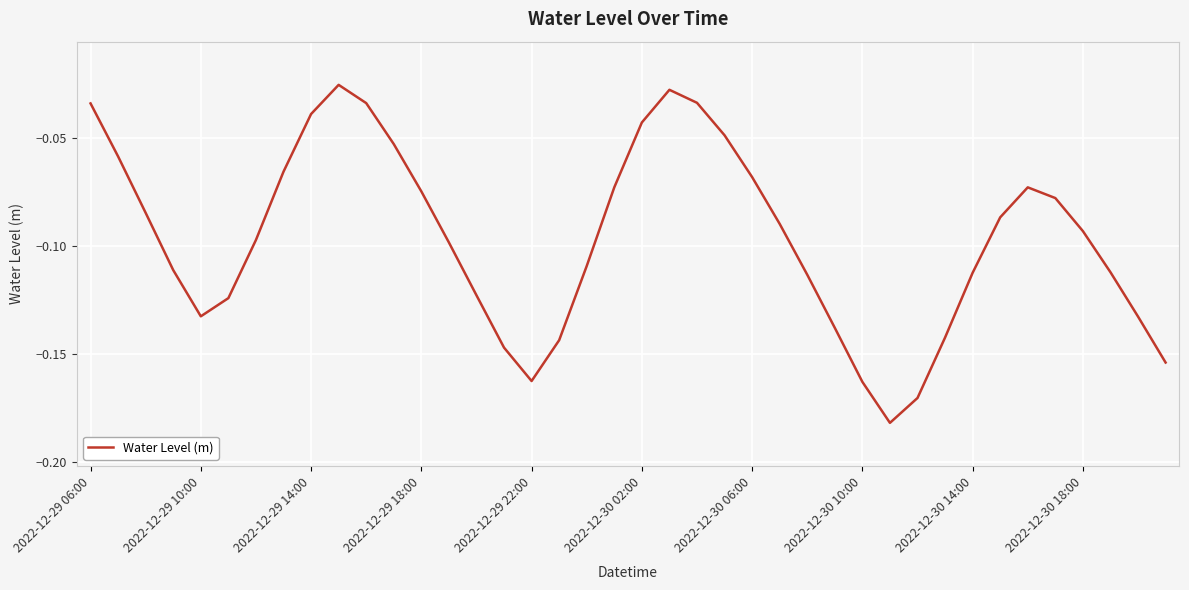

How many interior local peaks (higher than both neighbors) does the data have?

3